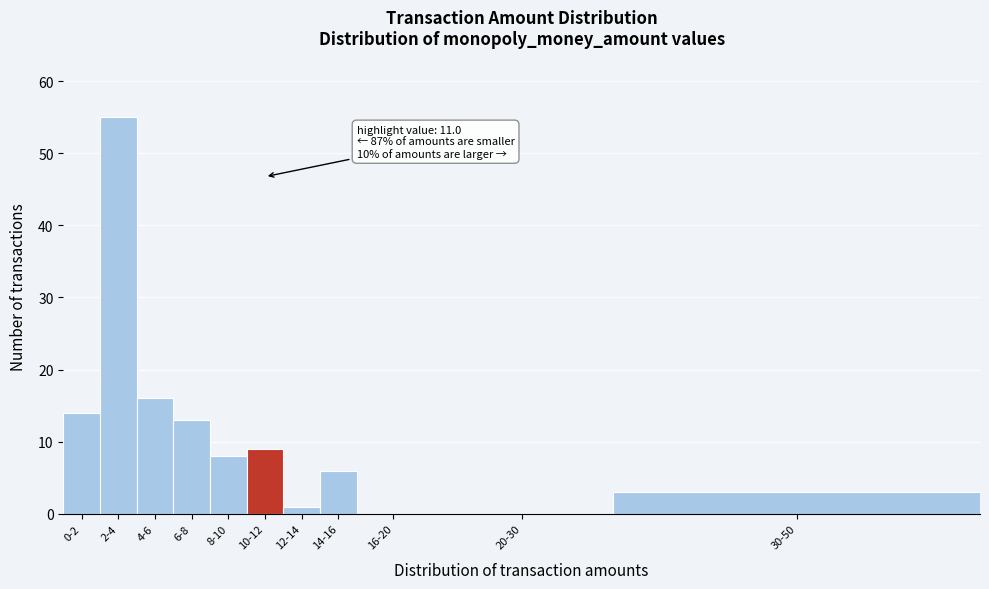

Reading left to right, what are all the values shown in this chart?

0-2=14	2-4=55	4-6=16	6-8=13	8-10=8	10-12=9	12-14=1	14-16=6	16-20=0	20-30=0	30-50=3